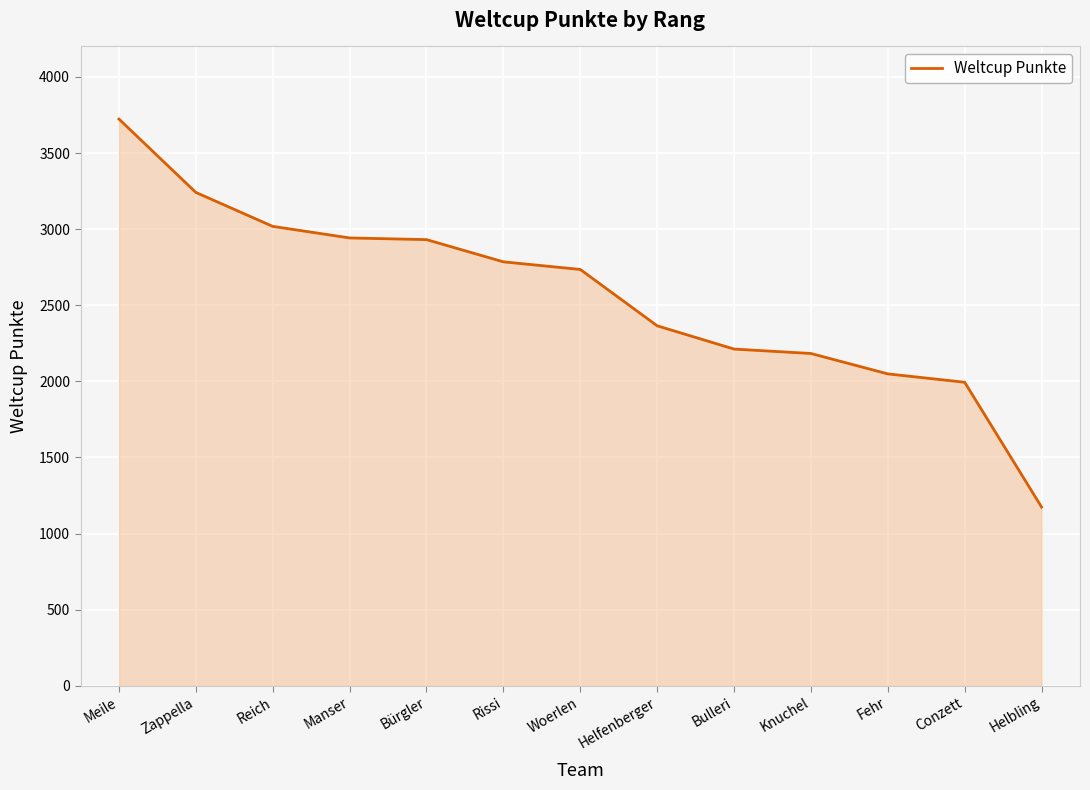

Which category has the highest value across all series?

Meile